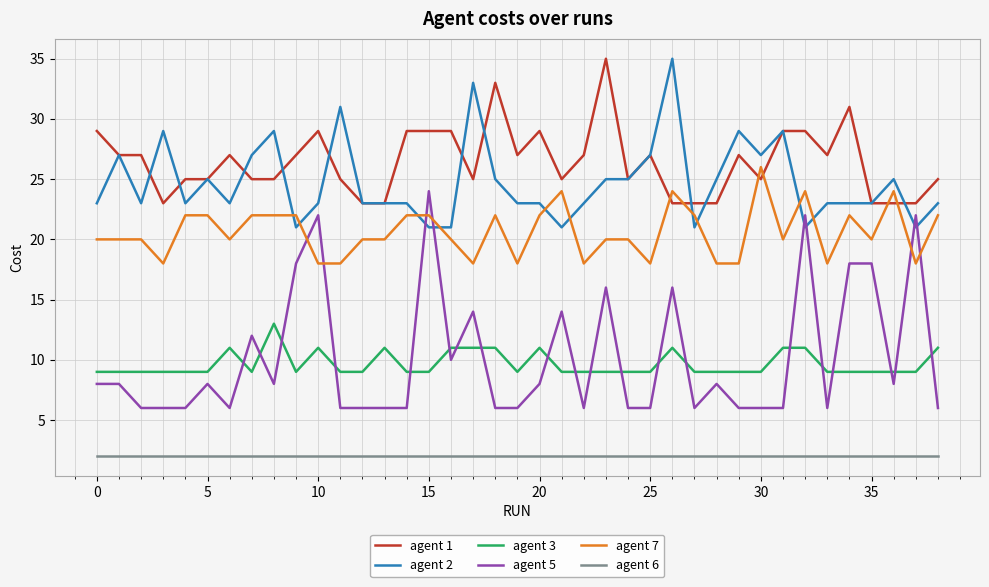

True or false: agent 3 and agent 6 intersect in this chart.

False